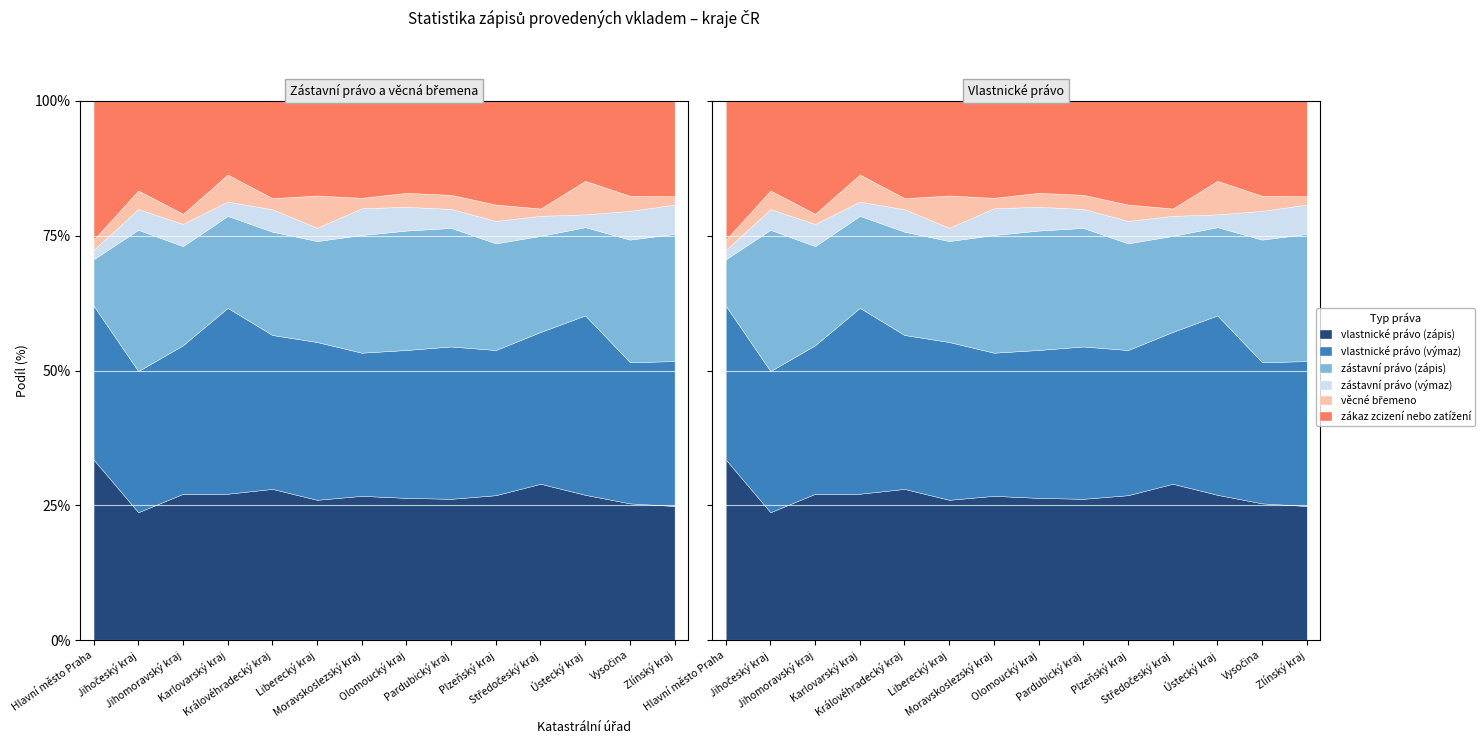

What position from the left is Hlavní město Praha?

1